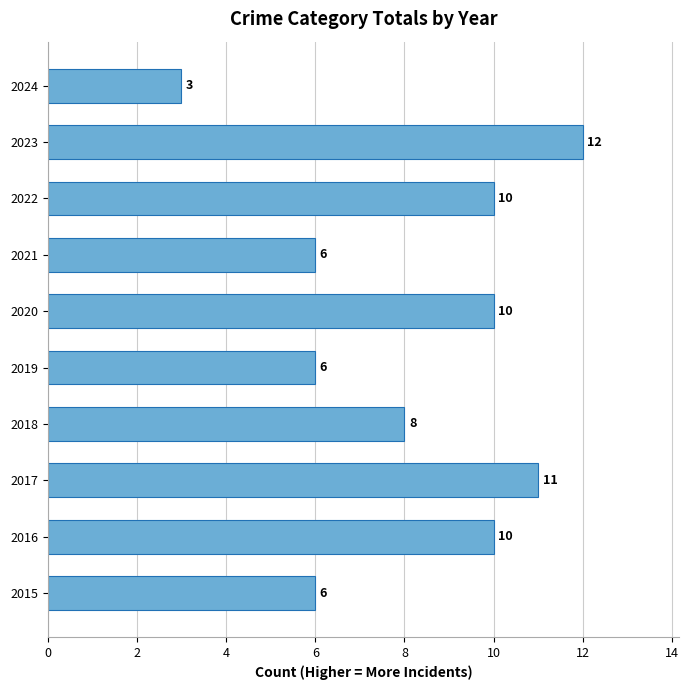

Read the value at 2022.

10